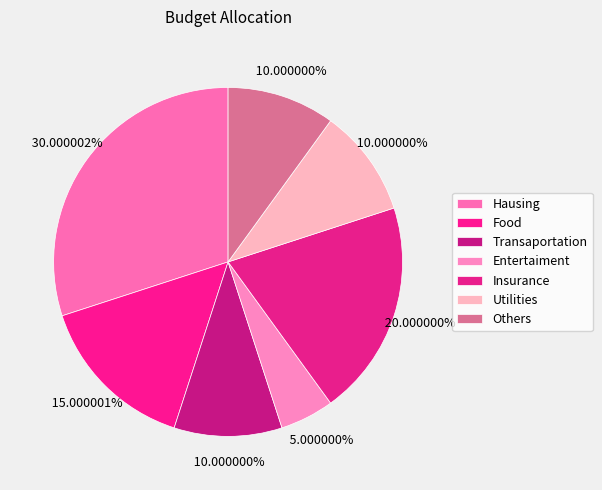

Count the number of slices in the pie.

7